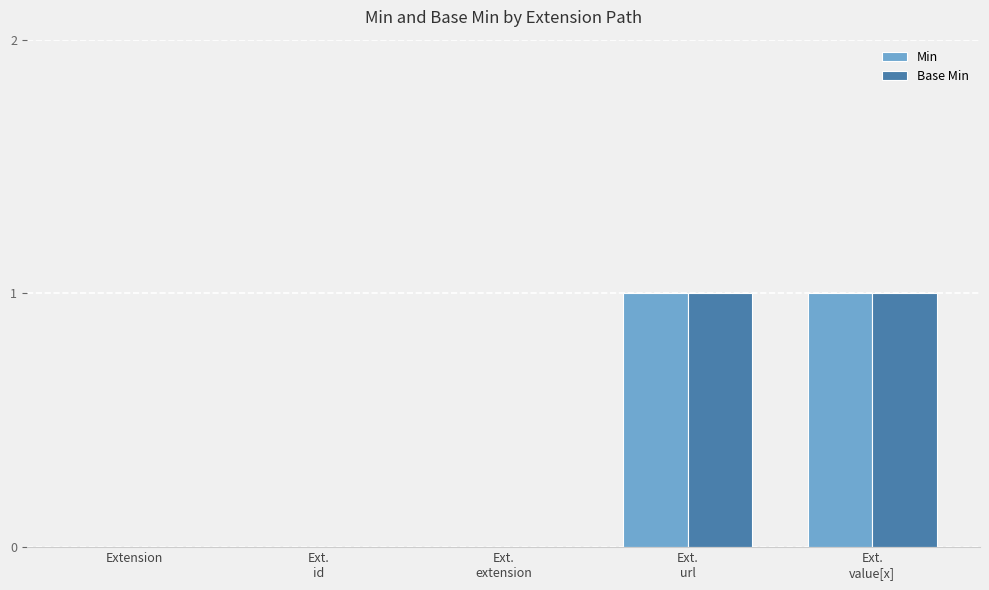

True or false: Base Min has a value of 0 at Extension.

True